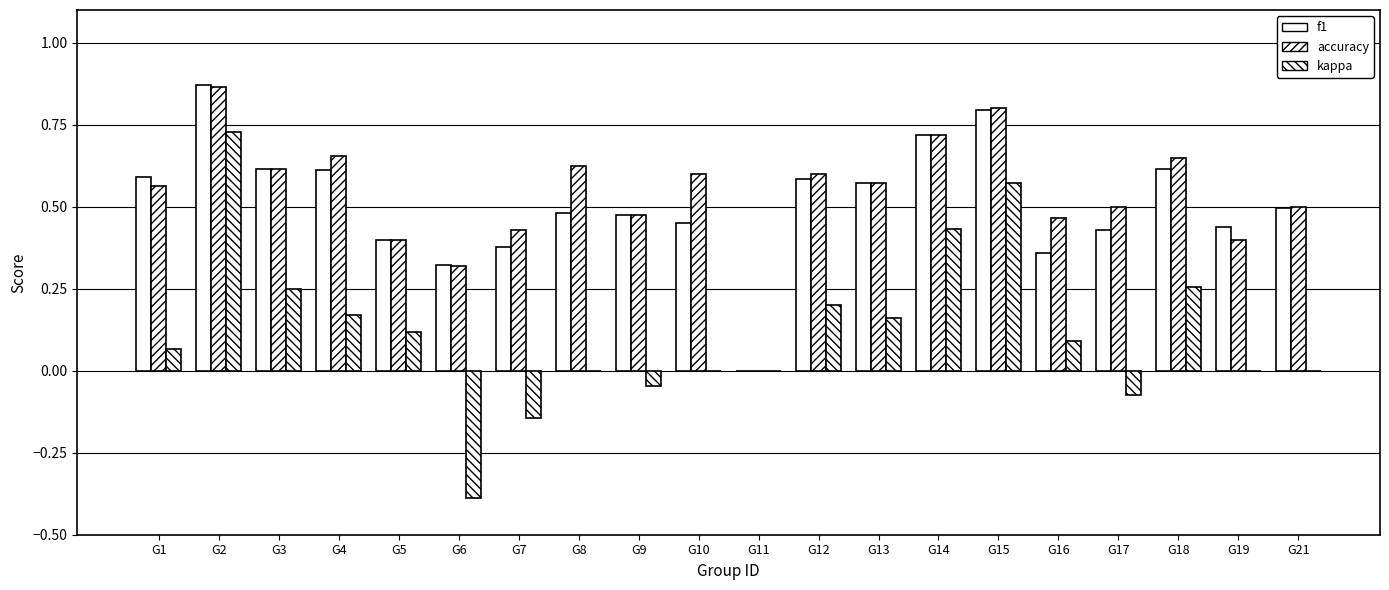

What value does the accuracy series have at G17?

0.5